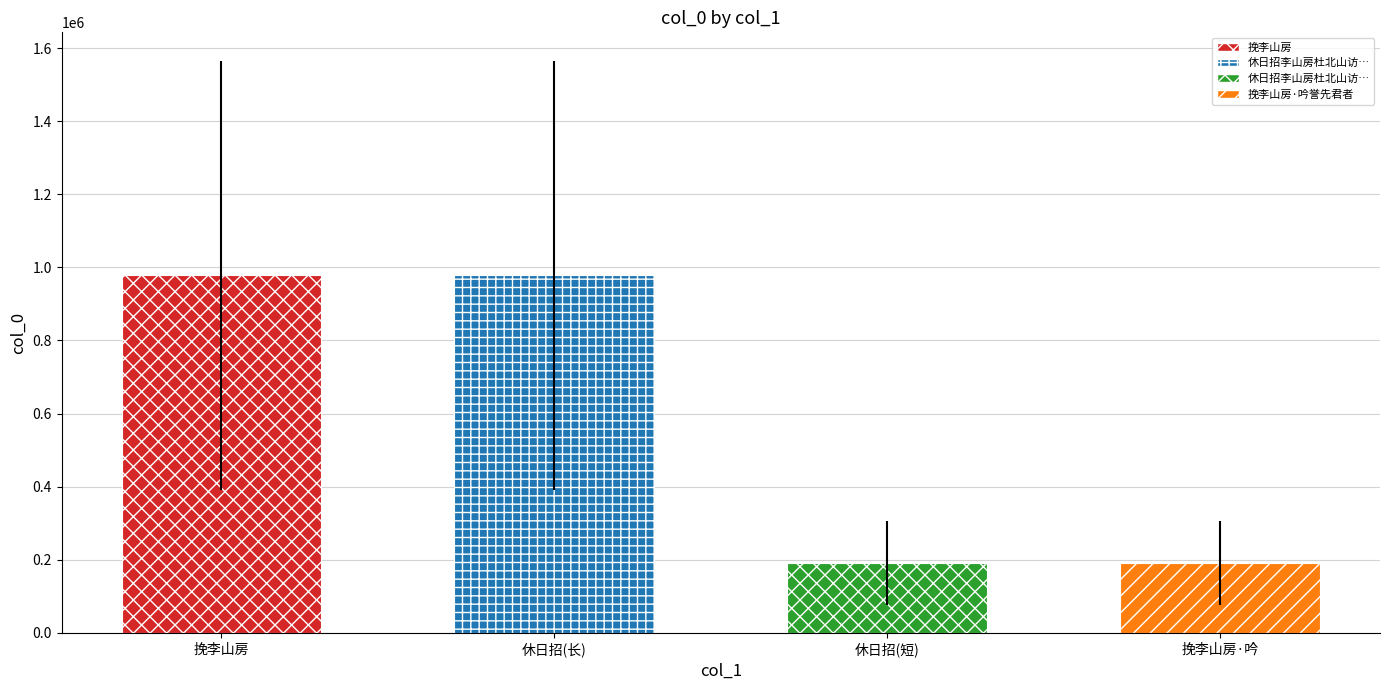

What is the value of the 3rd bar from the left?

190718